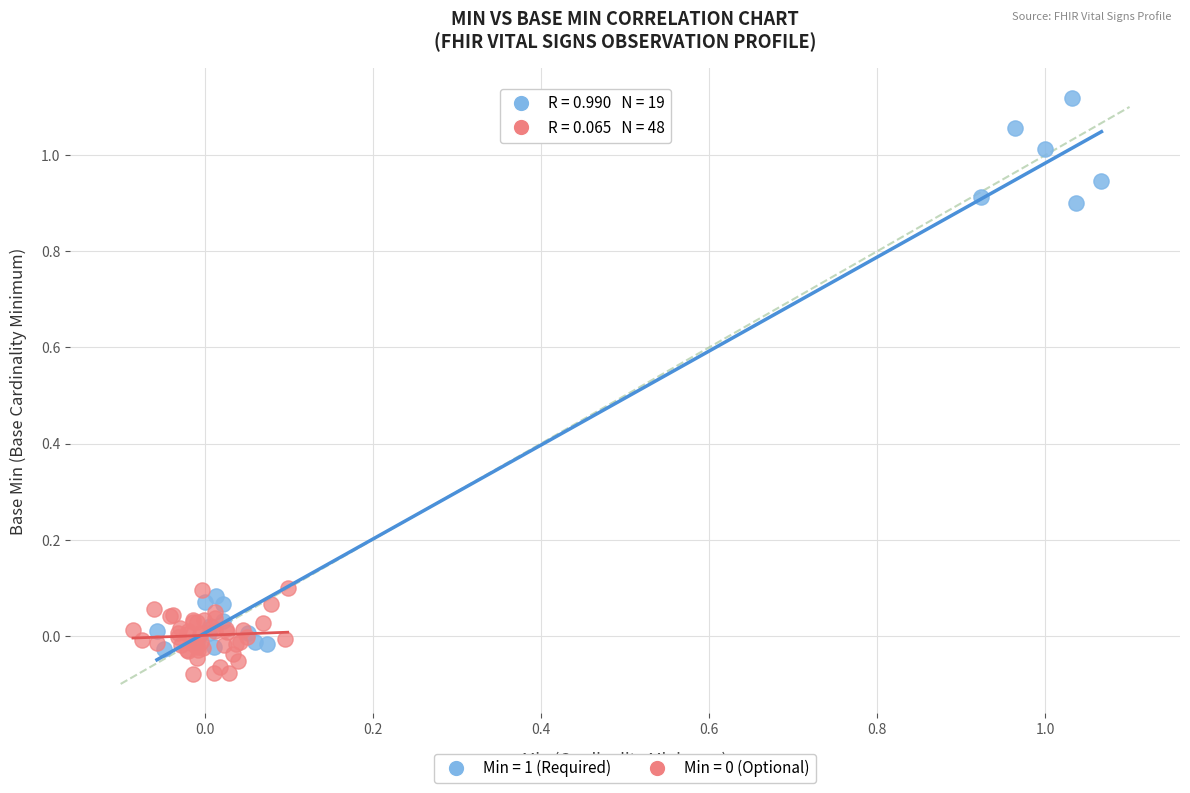

Which series reaches the maximum Y coordinate?

Min = 1 (Required)